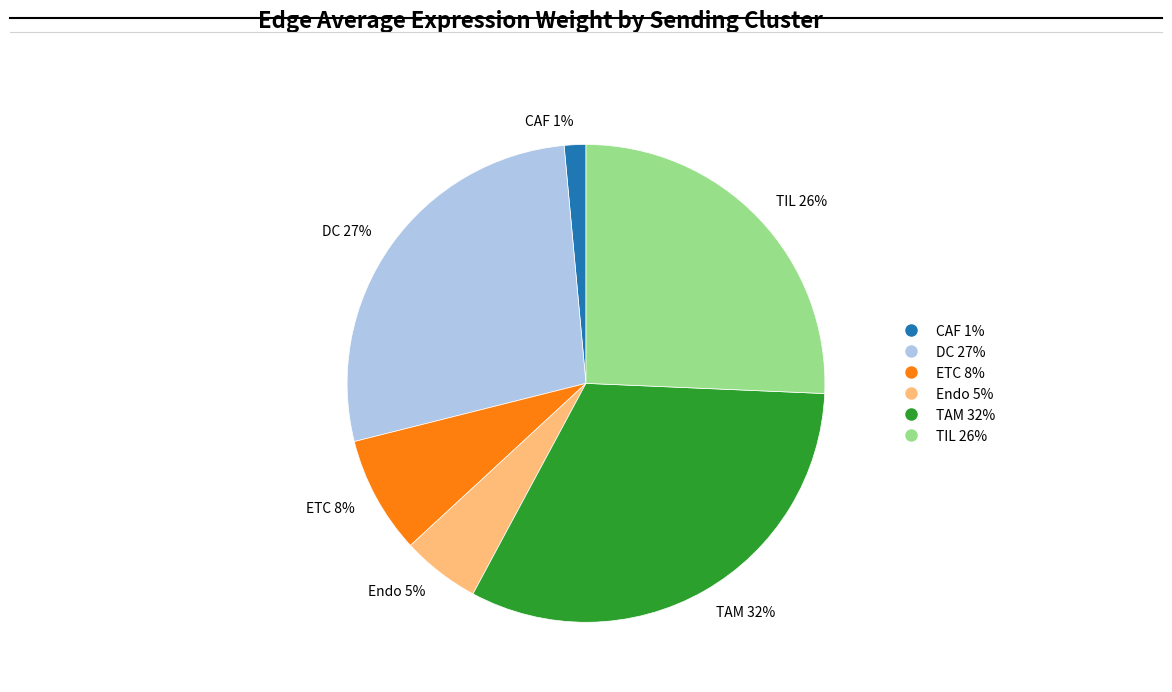

To the nearest percent, what percentage of the pie is TIL?

26%